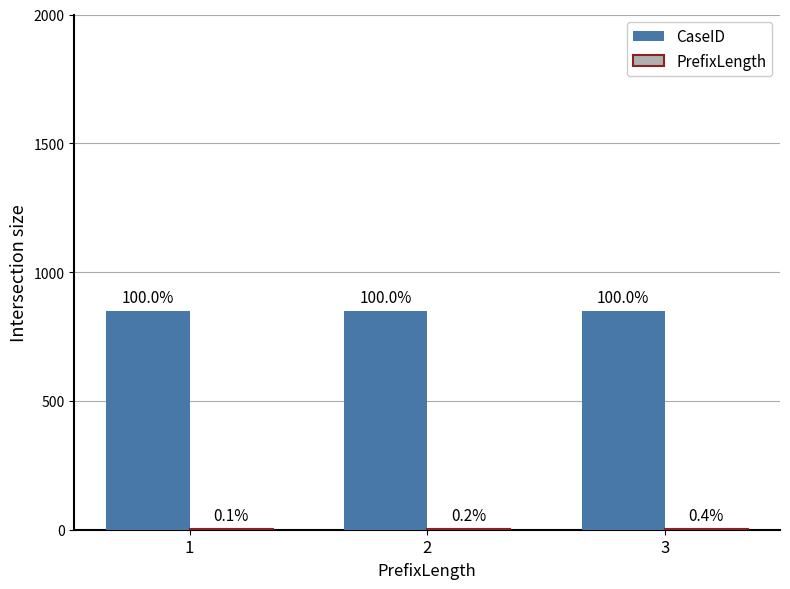

At which category does the chart reach its minimum across all series?

1